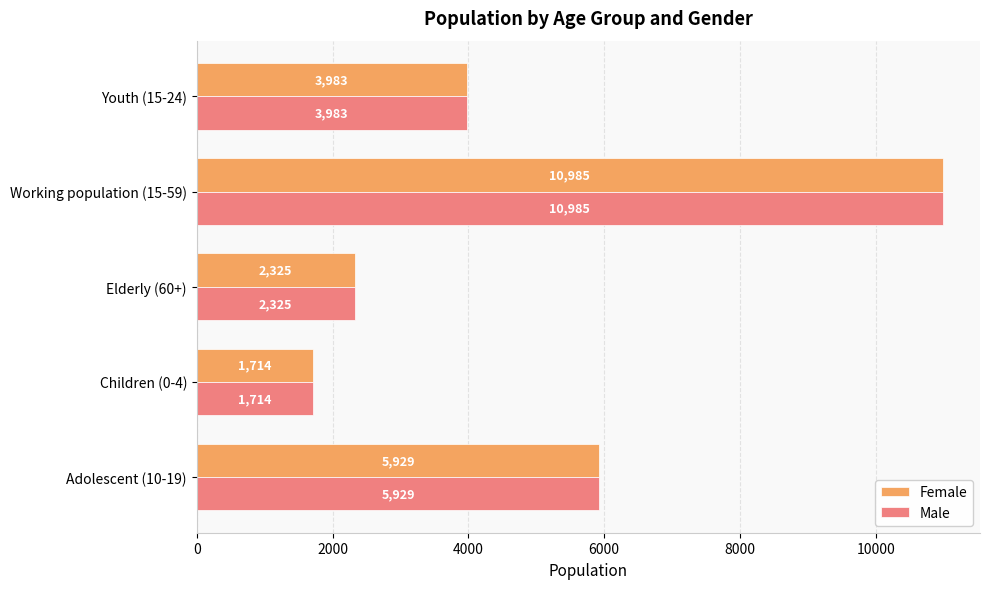

At which label is Male closest to 6349?

Adolescent (10-19)